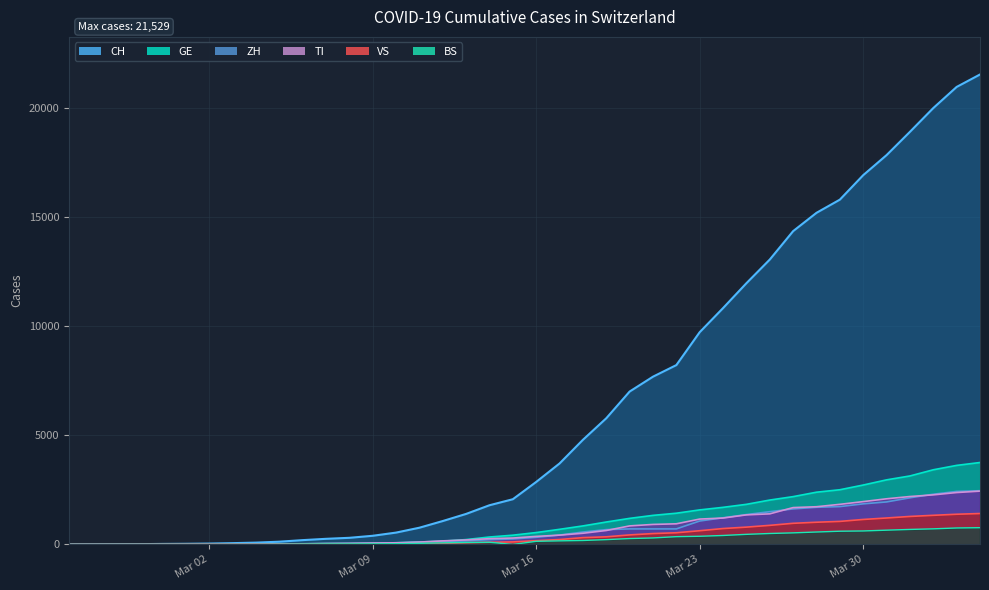

Reading right to left, transcribe all the data shown in this chart.

CH: 21529	20959	19991	18902	17836	16917	15795	15192	14353	13051	11967	10828	9724	8216	7685	7004	5780	4792	3709	2863	2071	1795	1398	1072	766	542	396	303	257	197	125	83	59	40	29	23	13	6	2	0
GE: 3753	3621	3420	3137	2958	2721	2505	2393	2190	2033	1837	1699	1582	1430	1331	1194	1027	848	692	544	423	340	222	150	109	76	56	40	38	25	17	14	13	10	9	8	4	1	1	0
ZH: 2461	2428	2300	2136	1947	1859	1733	1701	1627	1500	1368	1221	1073	711	711	711	679	568	429	326	250	218	163	140	101	62	49	40	34	29	23	15	13	10	7	6	2	2	0	0
TI: 2442	2377	2271	2195	2091	1962	1837	1727	1688	1401	1354	1209	1162	945	916	849	638	511	426	368	293	265	206	163	108	75	61	49	41	28	25	13	8	4	2	2	1	1	1	0
VS: 1416	1383	1334	1282	1211	1144	1055	1017	968	874	793	728	628	535	498	436	349	312	225	172	115	98	76	53	30	22	17	12	7	6	5	4	3	3	2	1	1	0	0	0
BS: 767	754	714	687	653	617	605	569	530	501	462	410	374	356	297	270	220	181	164	143	0	100	92	73	49	33	28	24	21	15	8	3	3	1	1	1	1	1	0	0